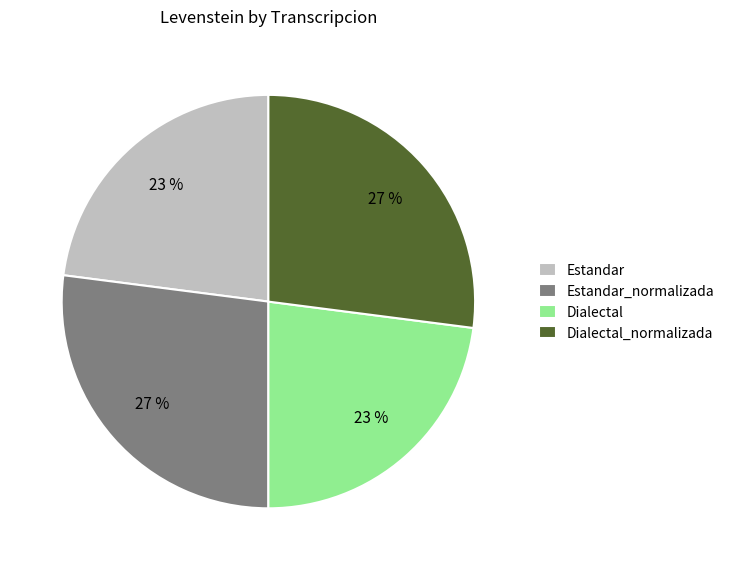

What percentage is the Dialectal slice, to the nearest percent?

23%